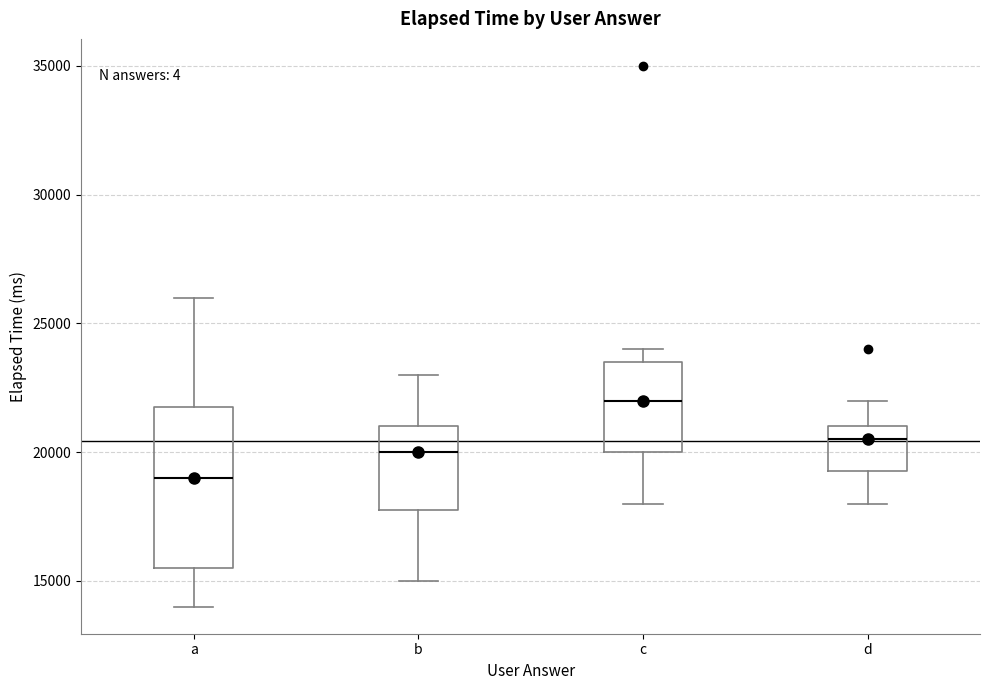

Comparing the boxes themselves (not the whiskers), which one is the tallest?

a